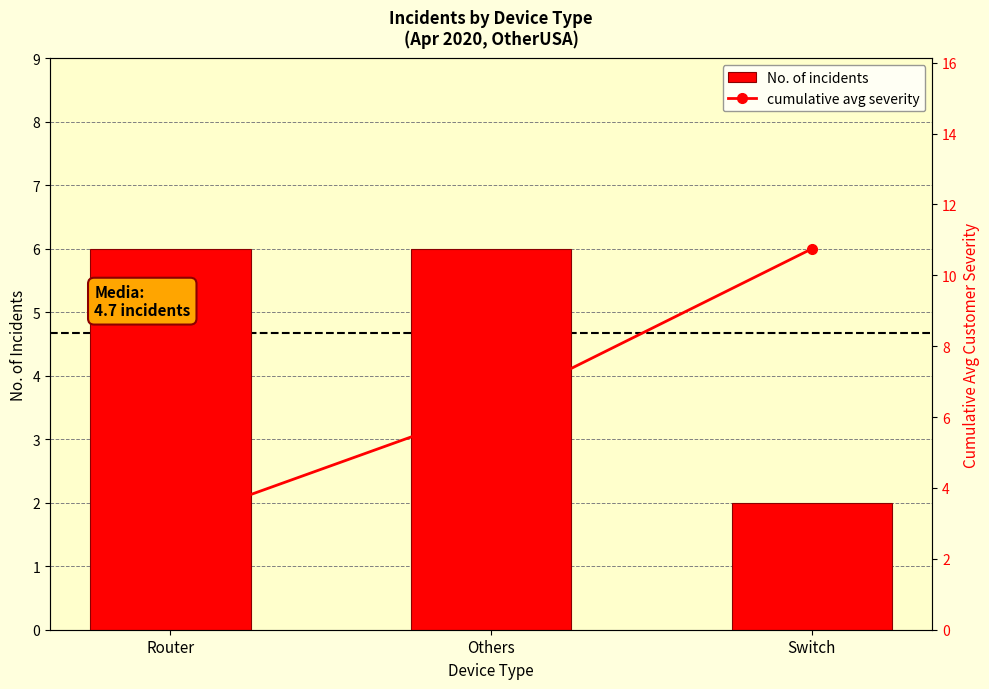

List the series in order of their peak value, lowest first.

No. of incidents, cumulative avg severity